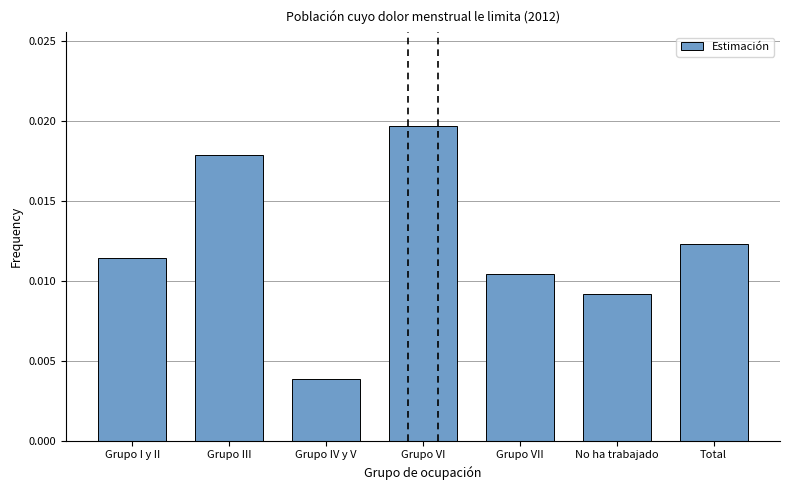

What is the label of the 2nd bar from the right?

No ha trabajado